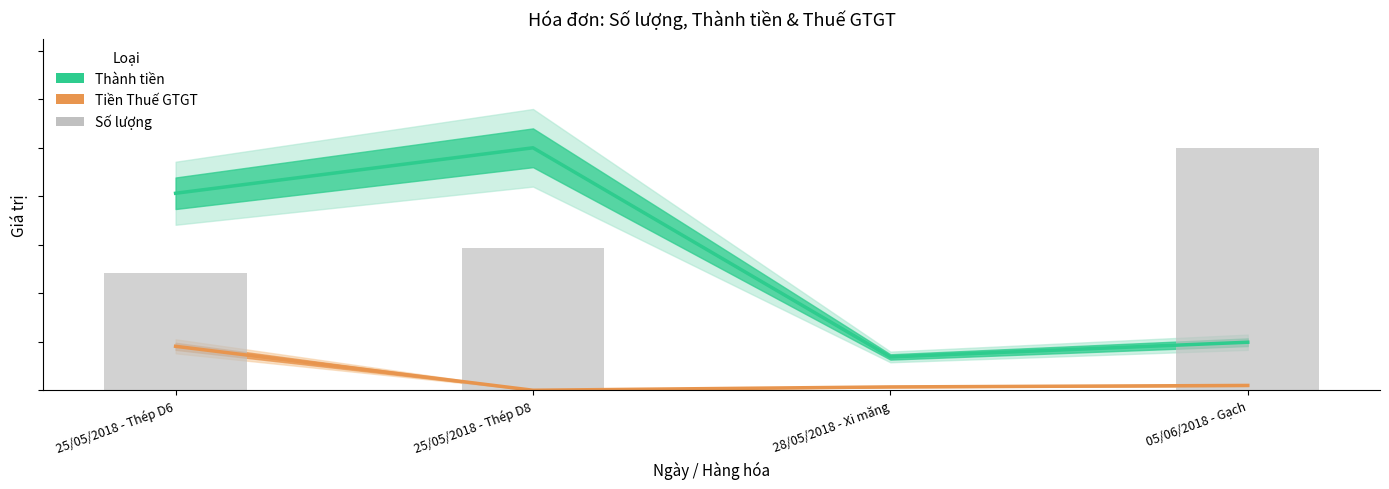

At 28/05/2018 - Xi măng, list the series in order from largest to smallest.

Thành tiền, Tiền Thuế GTGT, Số lượng